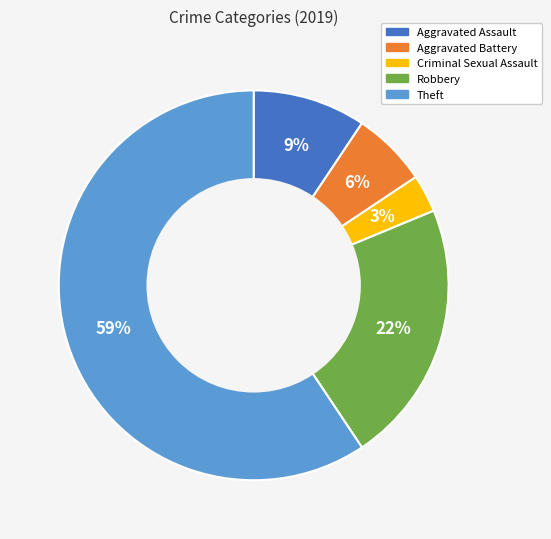

Count the number of slices in the pie.

5